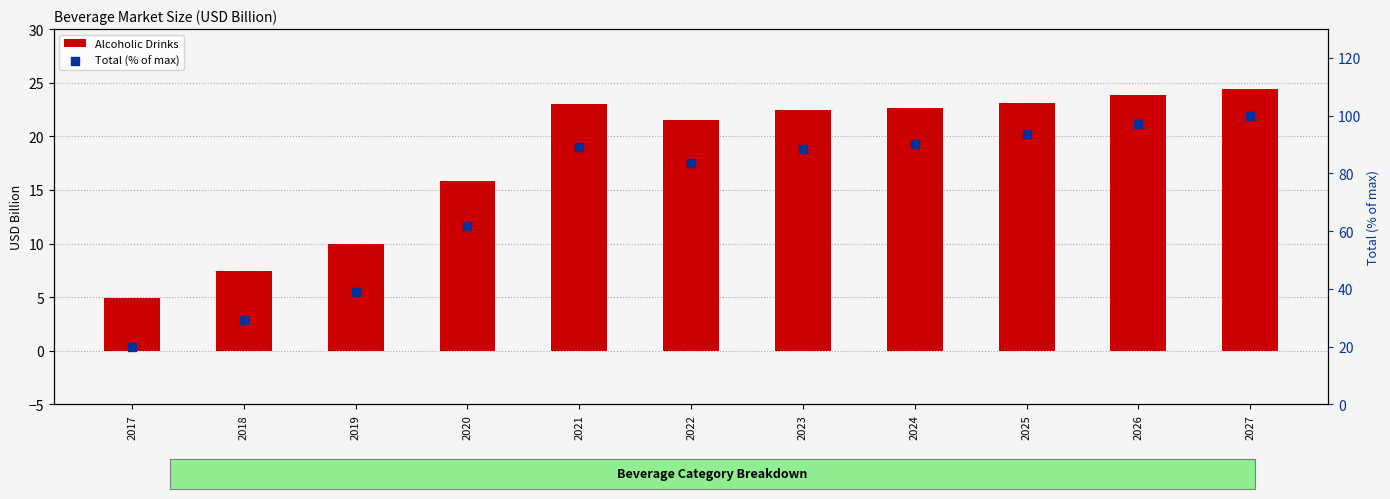

Which series has the largest total across all categories?

Total (% of max)